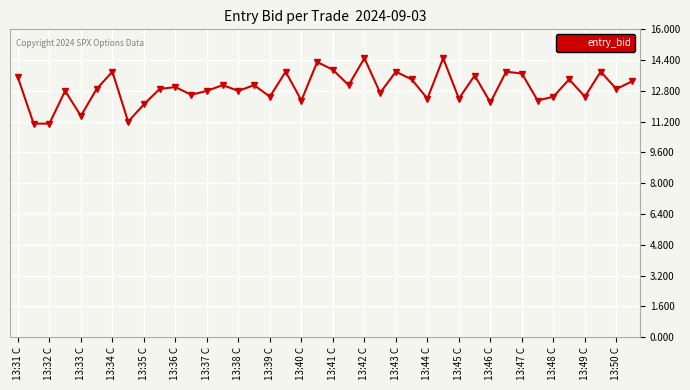

What is the difference between the second highest and second lowest values?

3.4